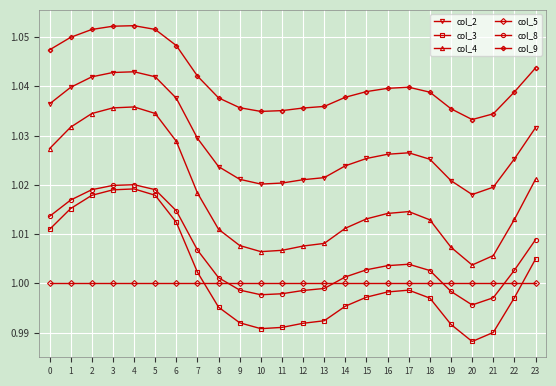

The value of col_2 at 15 is 0.7. True or false?

False